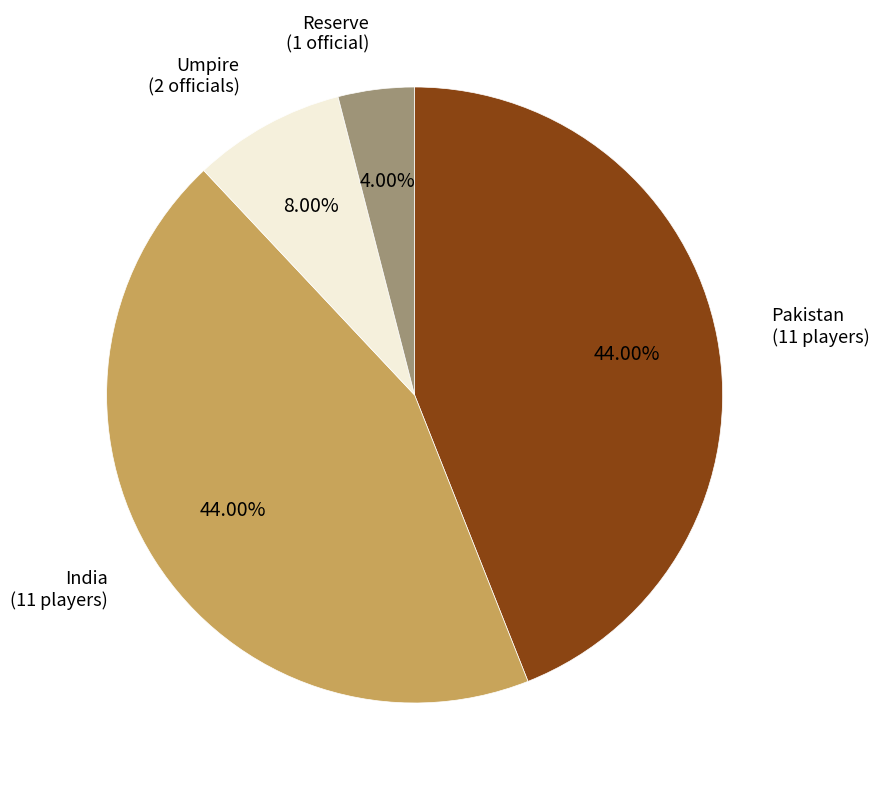

Is there any slice that represents more than half of the pie?

No